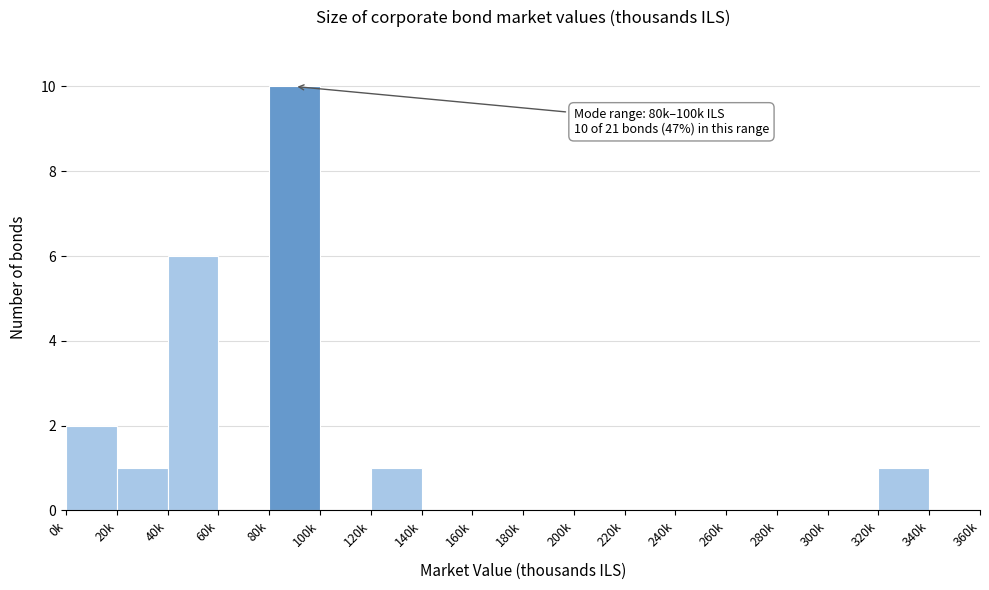

Reading right to left, what are all the values shown in this chart?

340k=0	320k=1	300k=0	280k=0	260k=0	240k=0	220k=0	200k=0	180k=0	160k=0	140k=0	120k=1	100k=0	80k=10	60k=0	40k=6	20k=1	0k=2